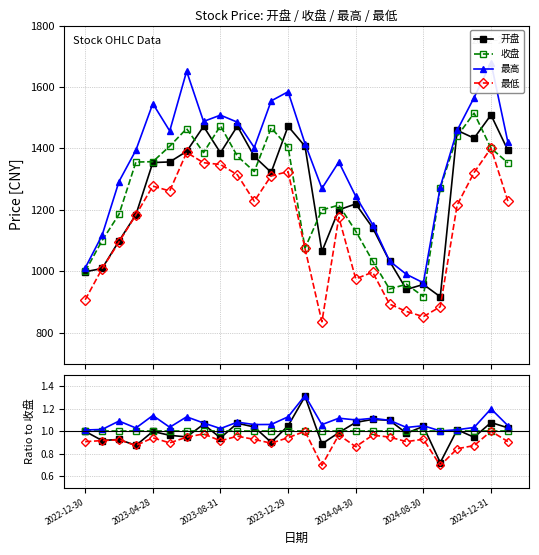

True or false: 开盘 has more than 2 interior local peaks.

True